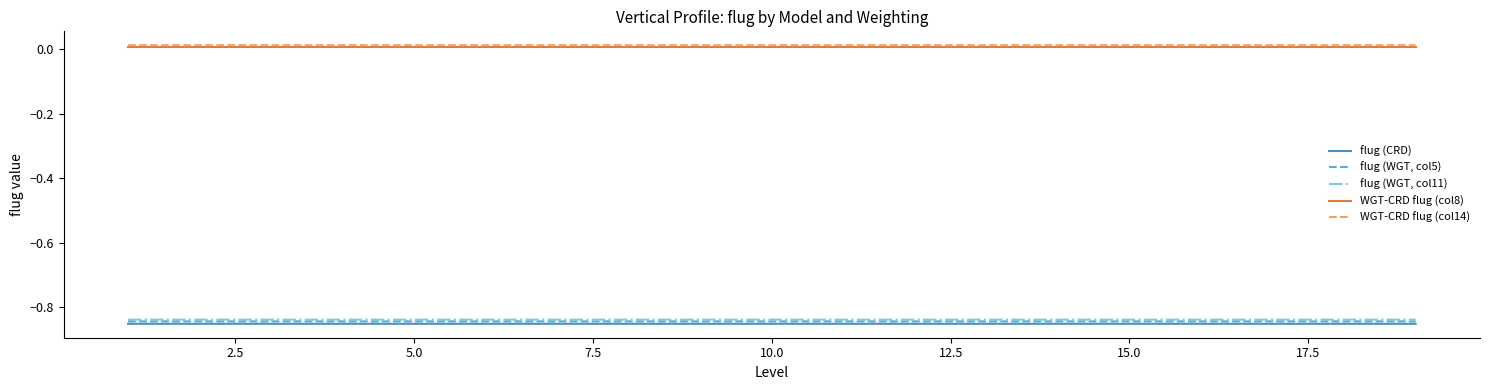

List the series in order of their peak value, highest first.

WGT-CRD flug (col14), WGT-CRD flug (col8), flug (WGT, col11), flug (WGT, col5), flug (CRD)